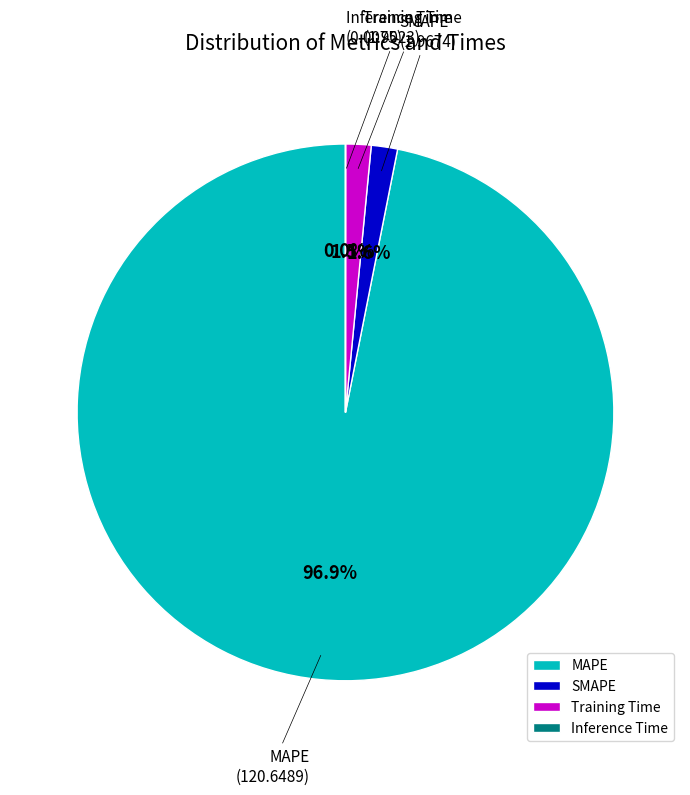

Which has a higher value, MAPE or Training Time?

MAPE